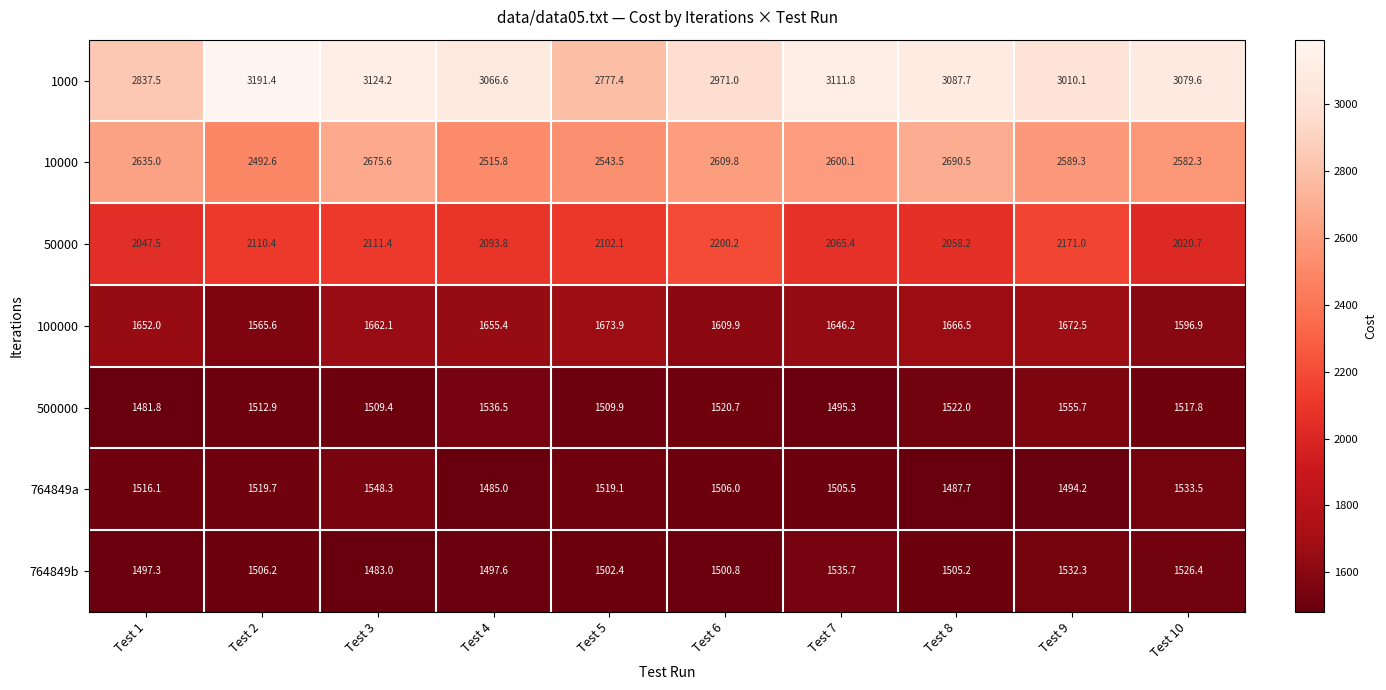

What is the total value across all series at Test 8?

14017.8